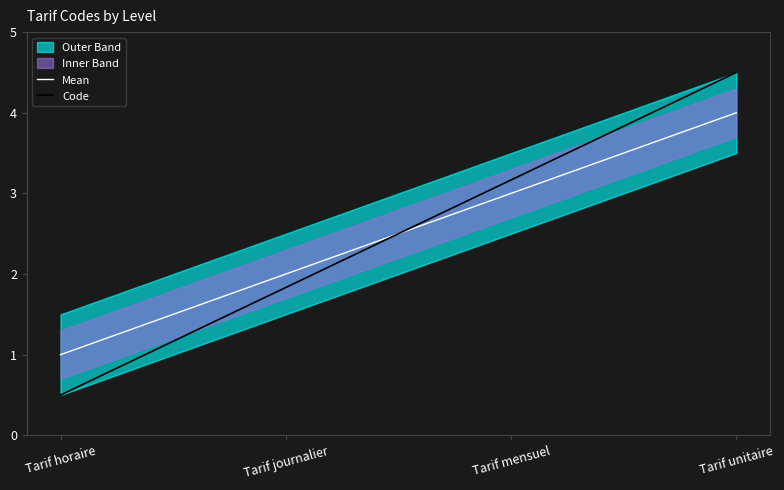

Rank the series by their maximum value, from highest to lowest.

Code, Mean